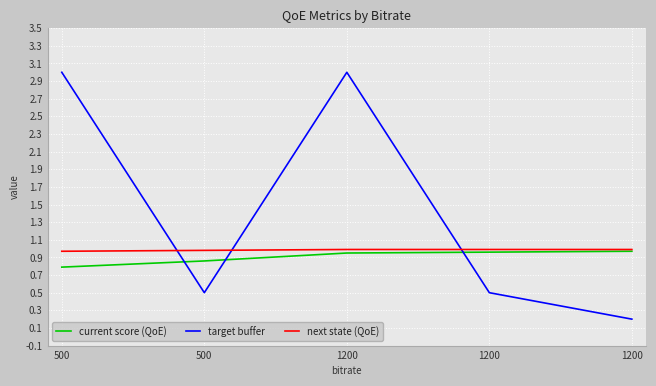

The current score (QoE) series shows 1.3 at 1200. True or false?

False